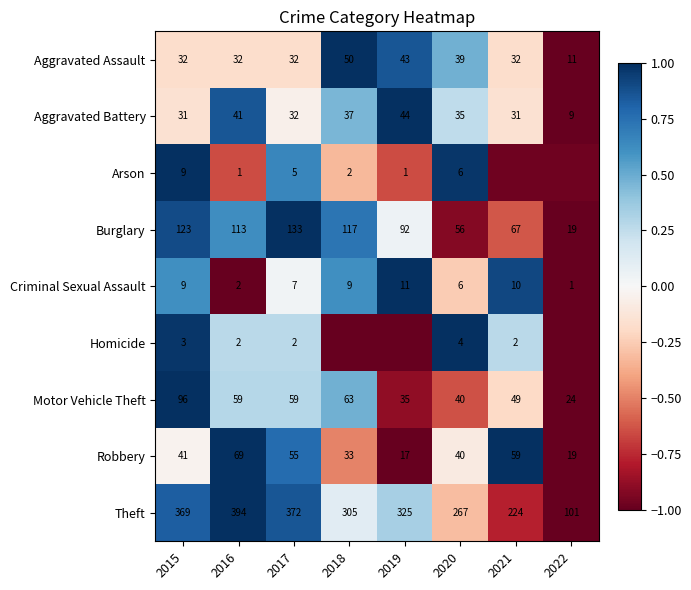

Between 2015 and 2016, which series saw the biggest shift?

Motor Vehicle Theft